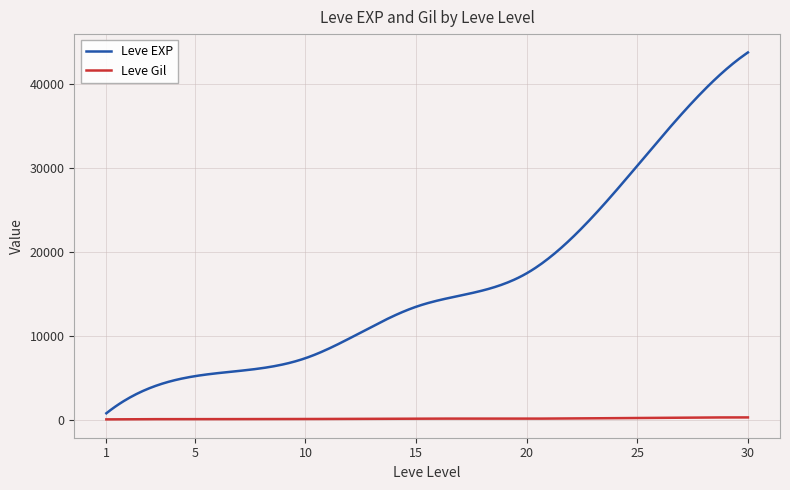

What is the highest value of the Leve EXP series?

43730.0